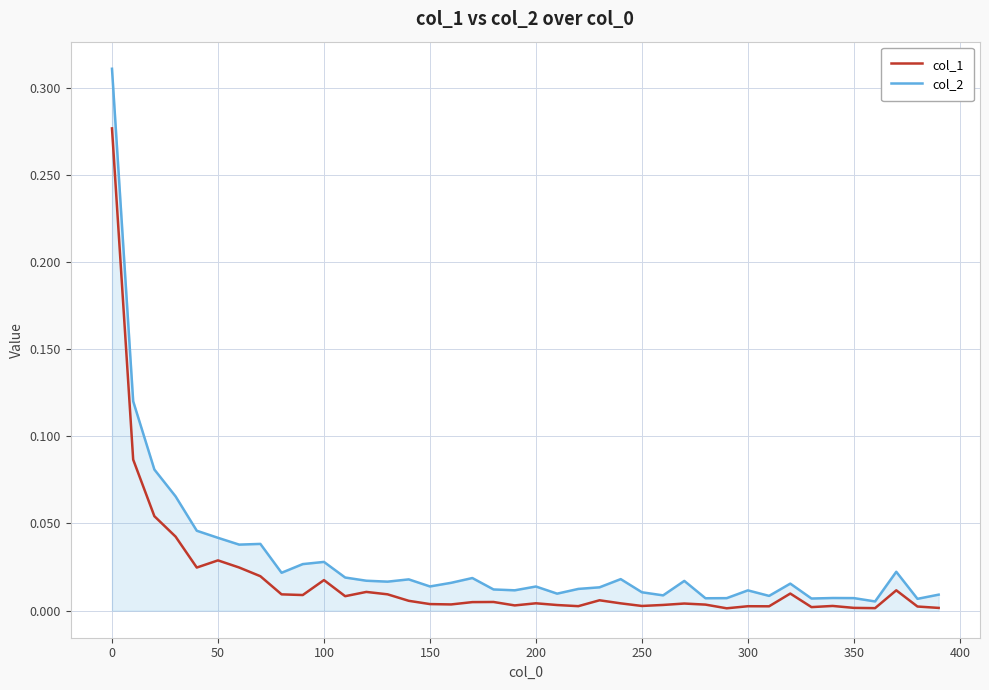

Rank the series by their maximum value, from lowest to highest.

col_1, col_2